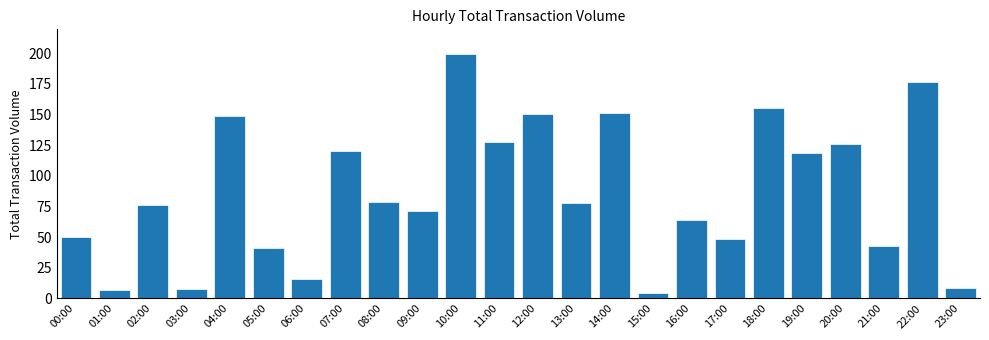

What is the value of the 11th bar from the left?

199.6